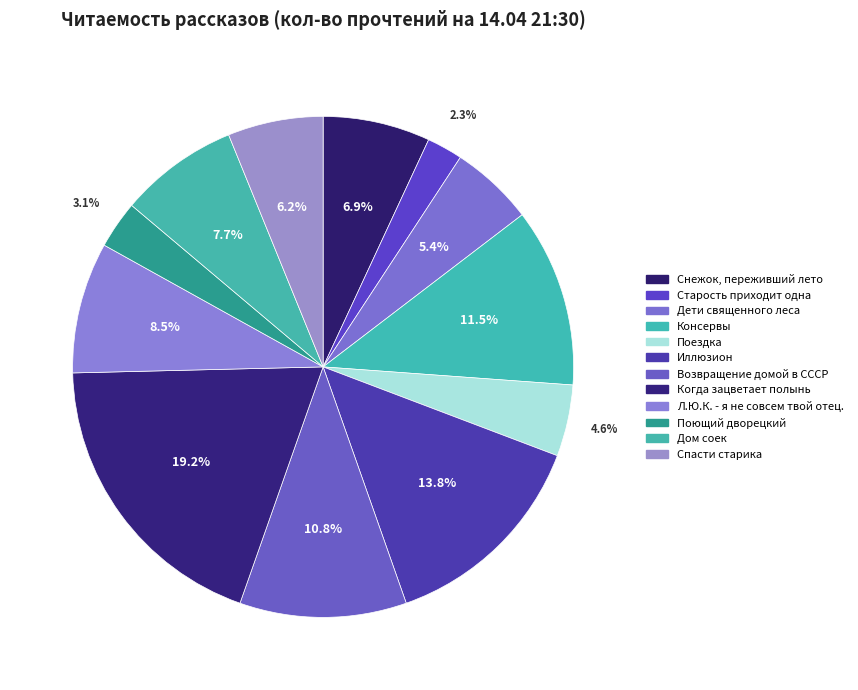

What percentage is the Старость приходит одна slice, to the nearest percent?

2%